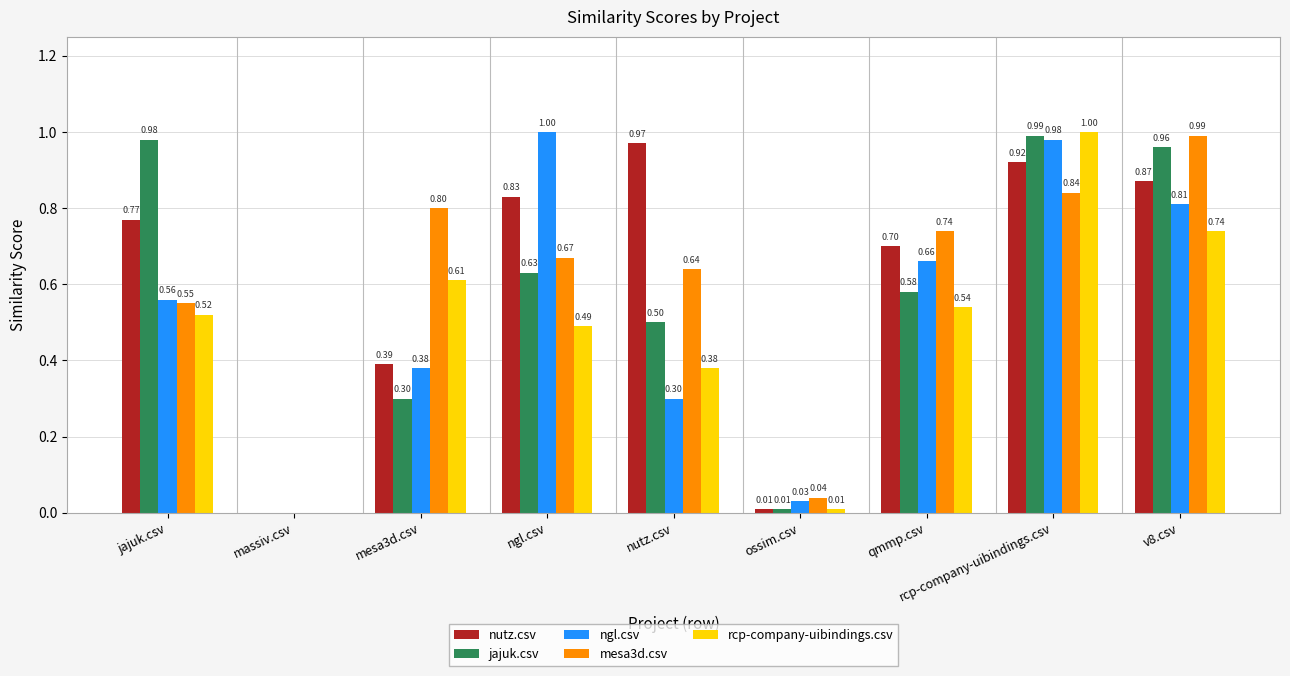

At which label is jajuk.csv closest to 0?

massiv.csv